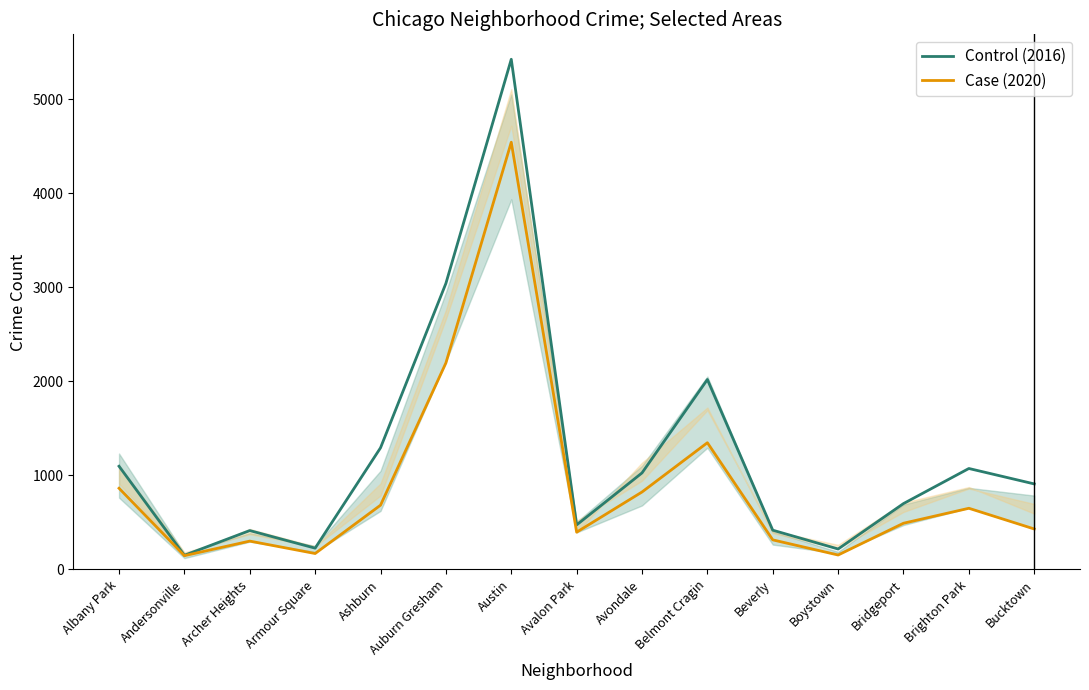

Which label corresponds to the largest value in the chart?

Austin